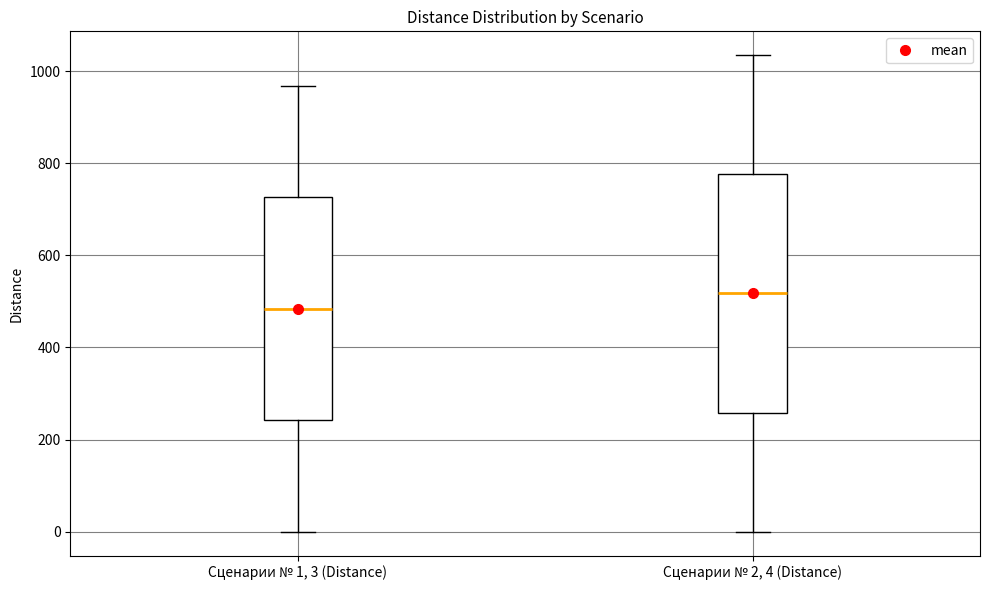

Comparing the boxes themselves (not the whiskers), which one is the tallest?

Сценарии № 2, 4 (Distance)